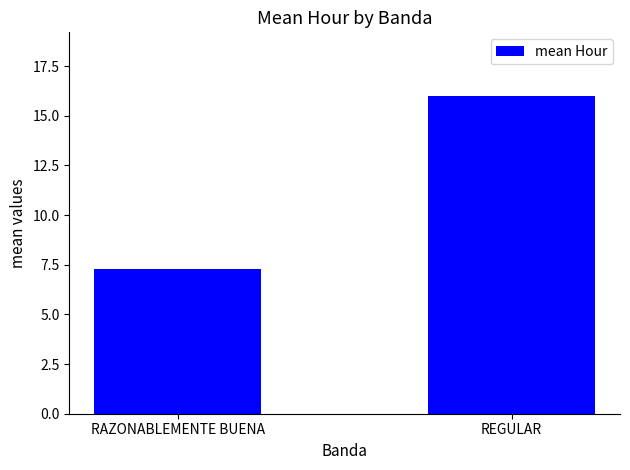

What is the maximum value shown in the chart?

16.0